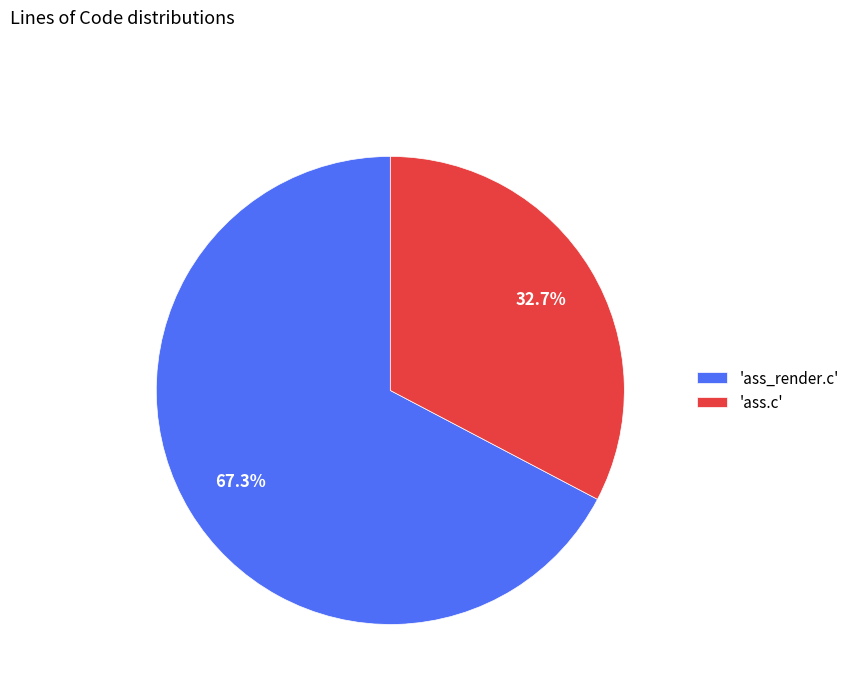

Count the number of slices in the pie.

2